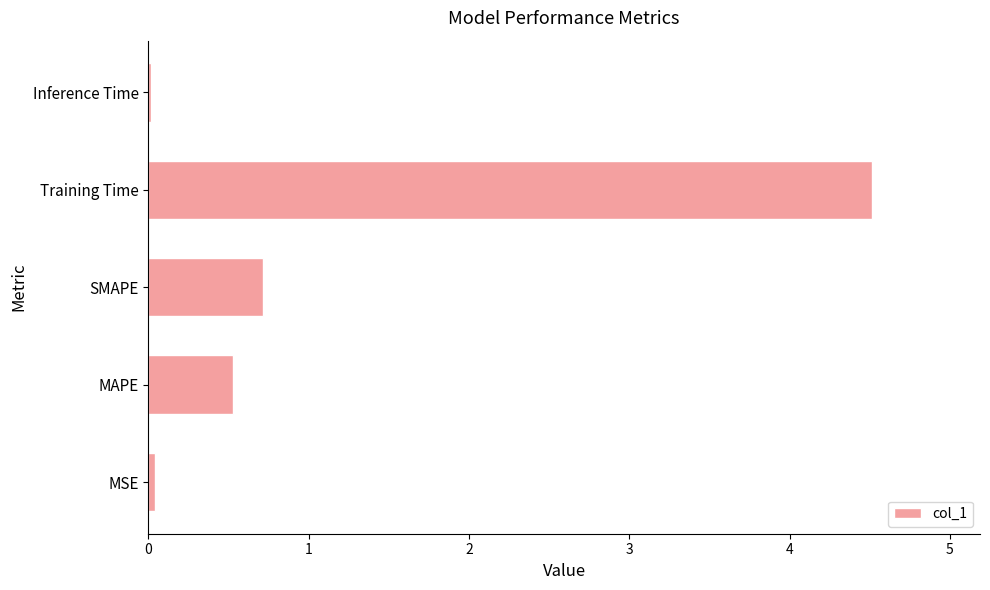

How many bars are there in total?

5